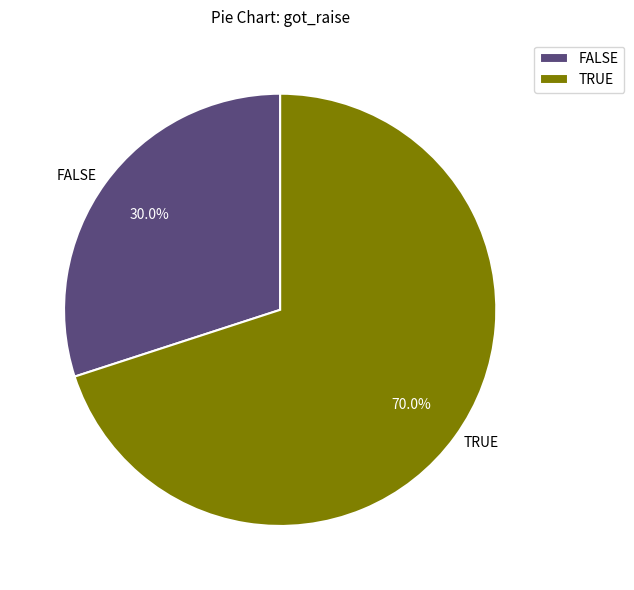

What is the ratio of the value at FALSE to the value at TRUE?

0.4